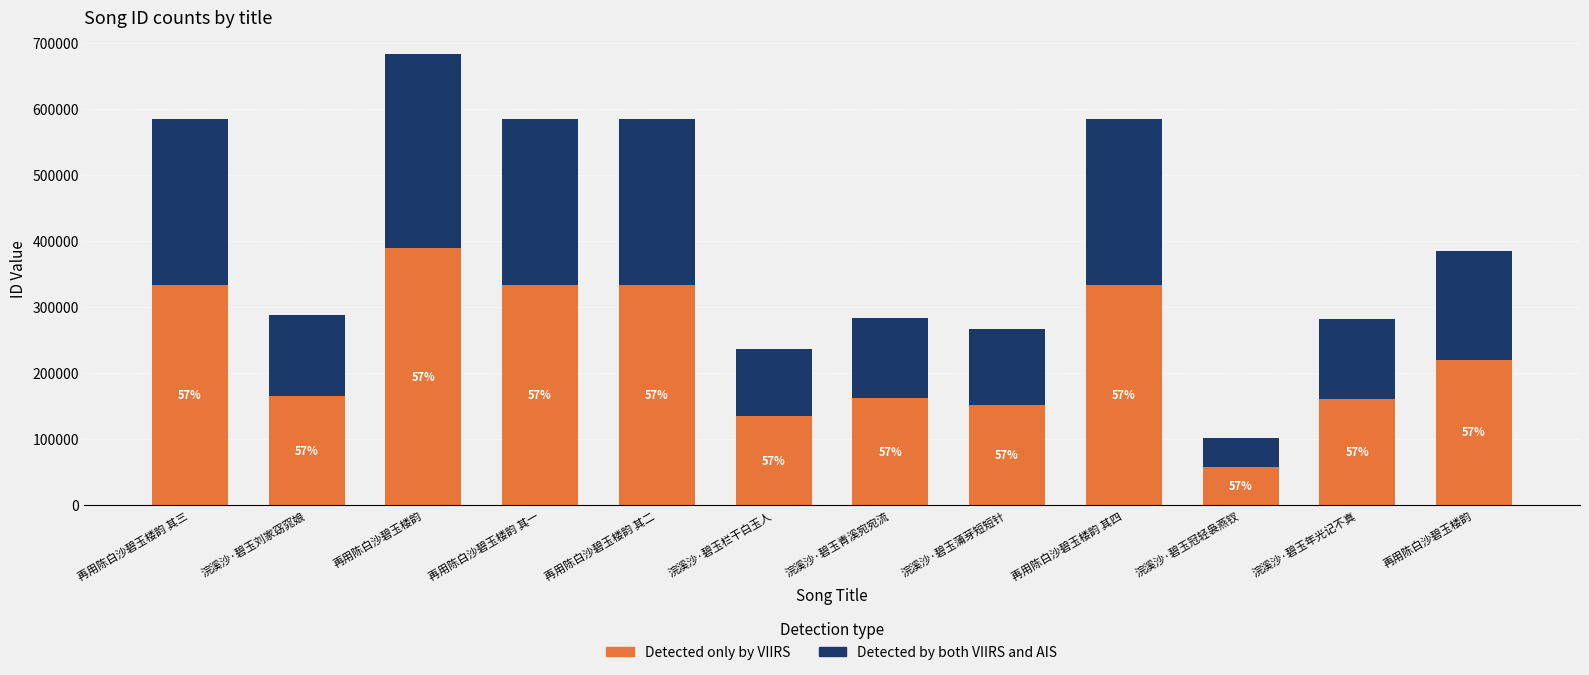

Does the chart contain any negative values?

No